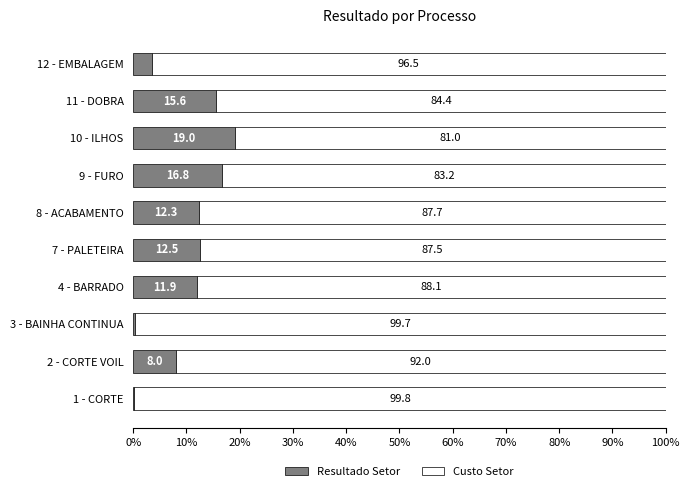

Read the Resultado Setor value at 4 - BARRADO.

11.9